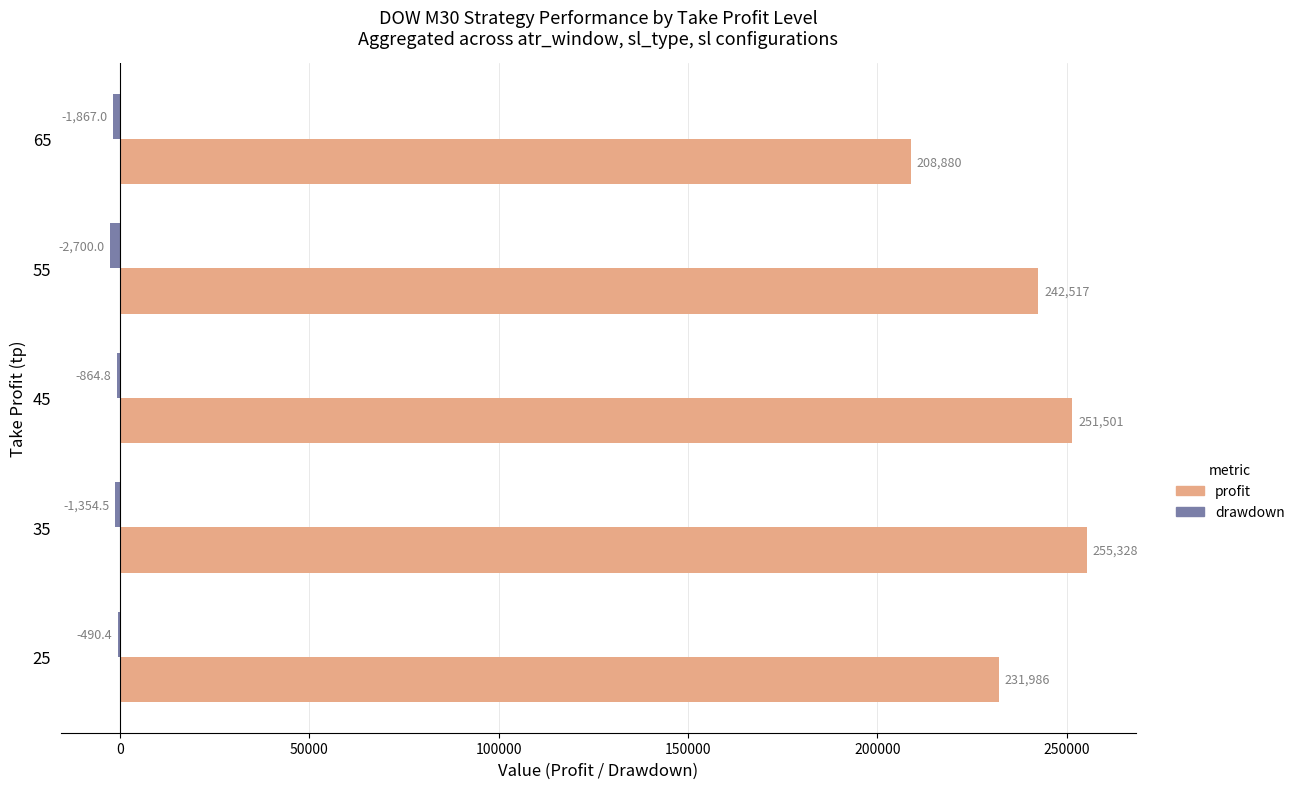

What is the maximum value shown in the chart?

255327.9